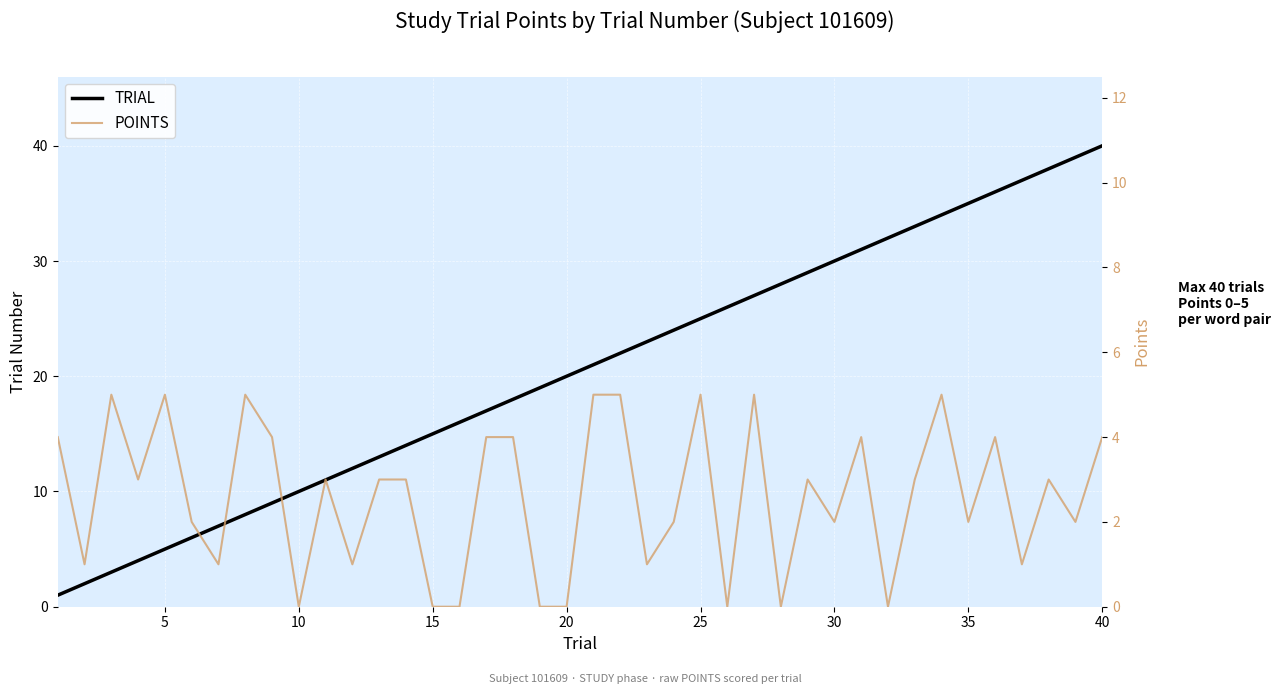

The value of TRIAL at 30 is 44. True or false?

False